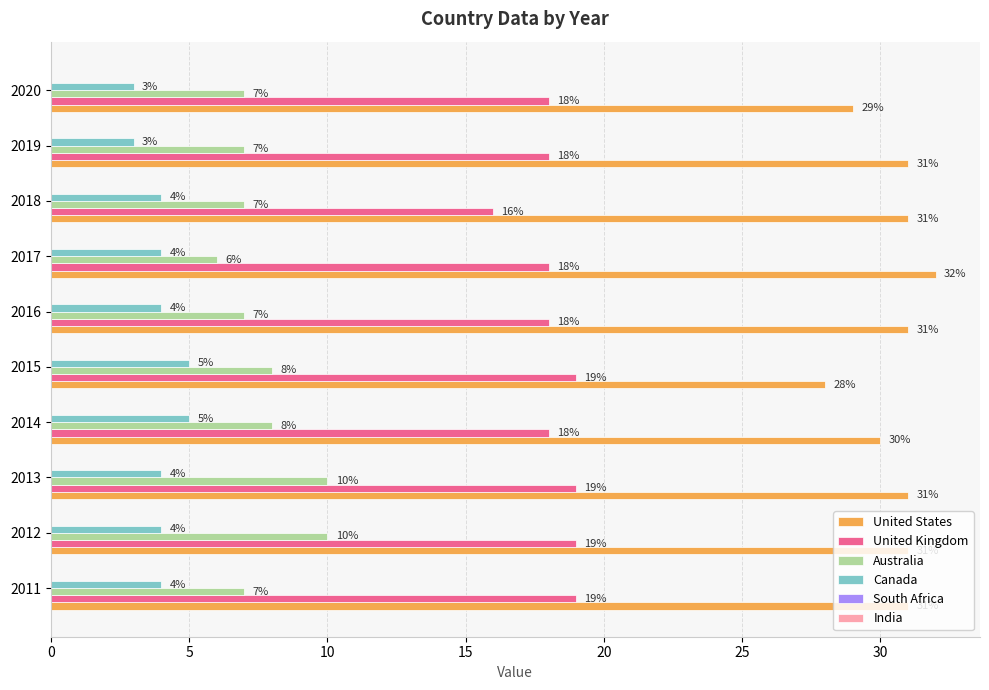

The value of United States at 2018 is 17. True or false?

False